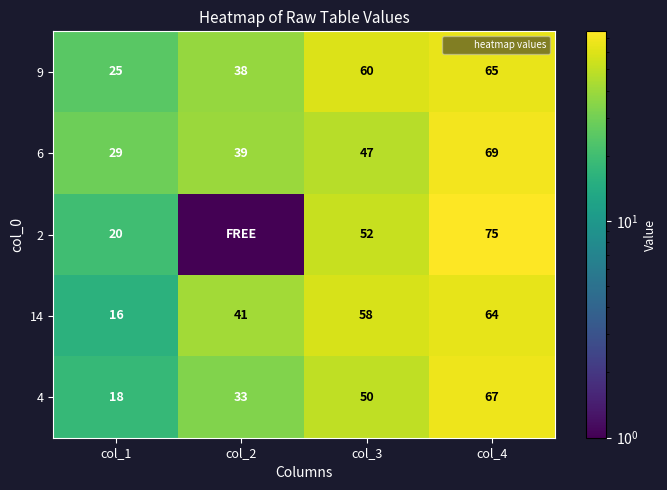

How many data points in 6 are above 47?

1